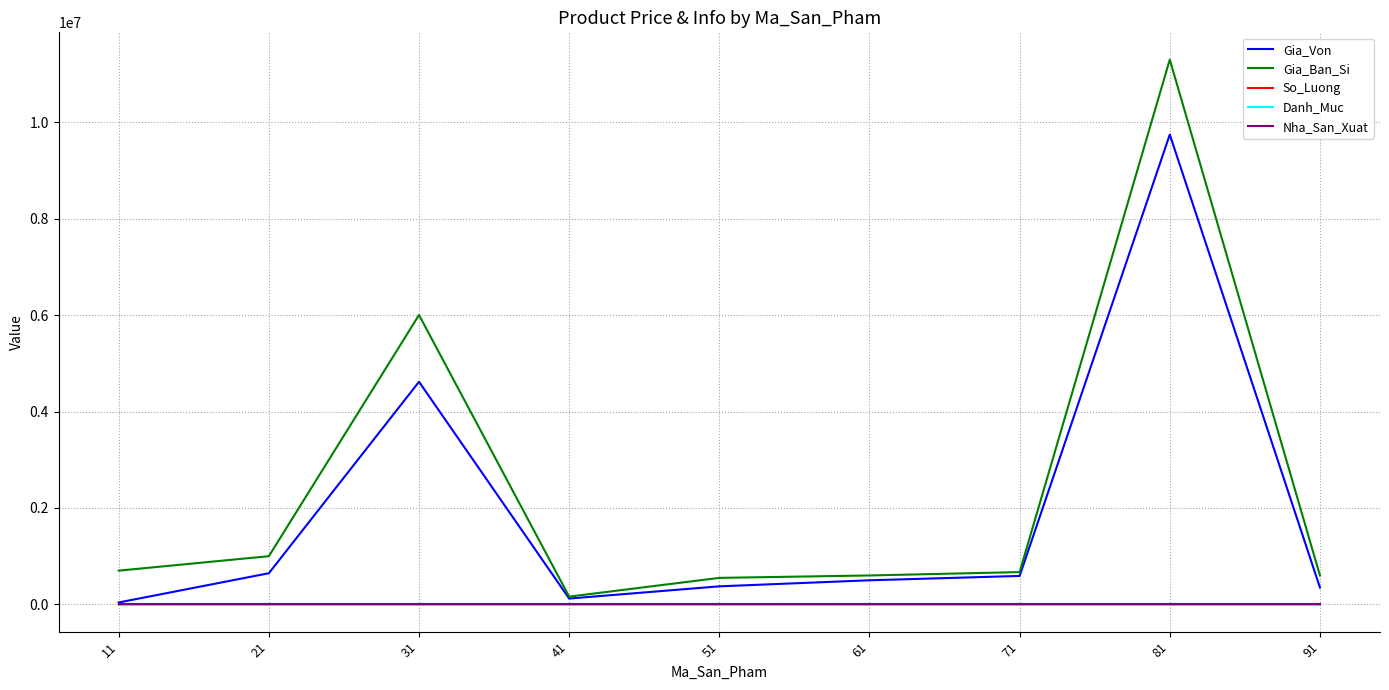

What is the maximum value for Gia_Ban_Si?

11300000